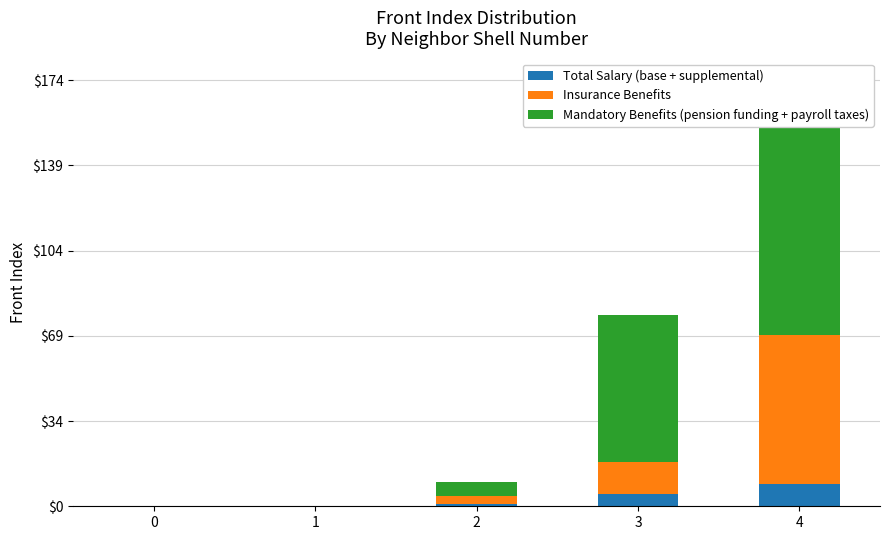

Where is Total Salary (base + supplemental) nearest to the value 4?

3